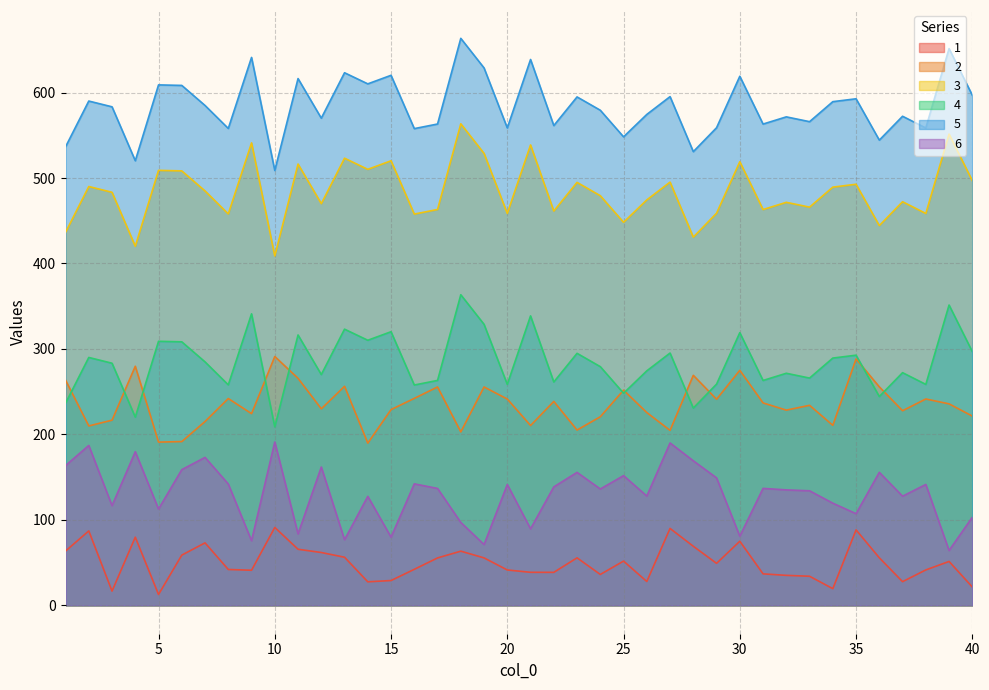

Is the value of 4 at 29 greater than the value of 2 at 6?

Yes